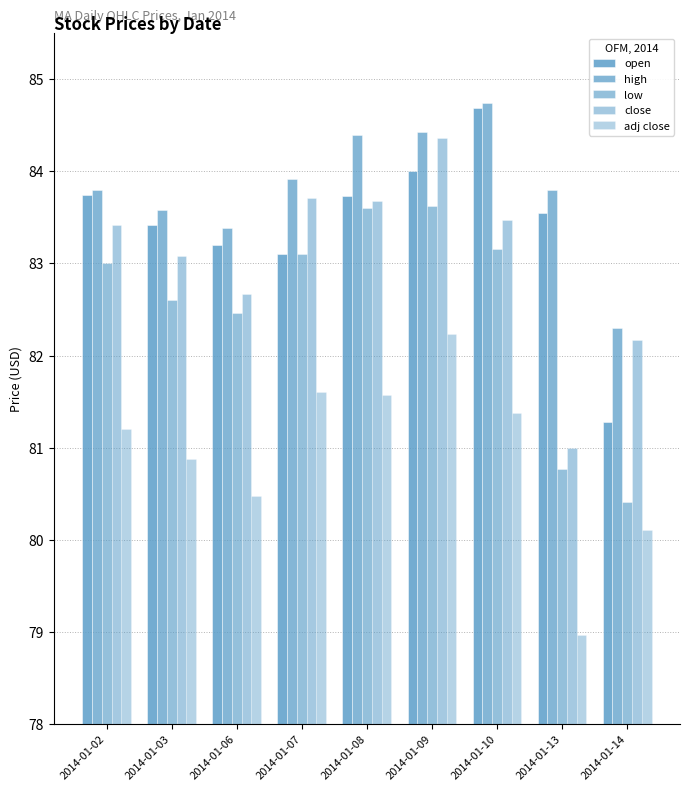

Reading left to right, list all the values displayed in this chart.

open: 2014-01-02=83.7	2014-01-03=83.4	2014-01-06=83.2	2014-01-07=83.1	2014-01-08=83.7	2014-01-09=84.0	2014-01-10=84.7	2014-01-13=83.5	2014-01-14=81.3
high: 2014-01-02=83.8	2014-01-03=83.6	2014-01-06=83.4	2014-01-07=83.9	2014-01-08=84.4	2014-01-09=84.4	2014-01-10=84.7	2014-01-13=83.8	2014-01-14=82.3
low: 2014-01-02=83.0	2014-01-03=82.6	2014-01-06=82.5	2014-01-07=83.1	2014-01-08=83.6	2014-01-09=83.6	2014-01-10=83.2	2014-01-13=80.8	2014-01-14=80.4
close: 2014-01-02=83.4	2014-01-03=83.1	2014-01-06=82.7	2014-01-07=83.7	2014-01-08=83.7	2014-01-09=84.4	2014-01-10=83.5	2014-01-13=81.0	2014-01-14=82.2
adj close: 2014-01-02=81.2	2014-01-03=80.9	2014-01-06=80.5	2014-01-07=81.6	2014-01-08=81.6	2014-01-09=82.2	2014-01-10=81.4	2014-01-13=79.0	2014-01-14=80.1